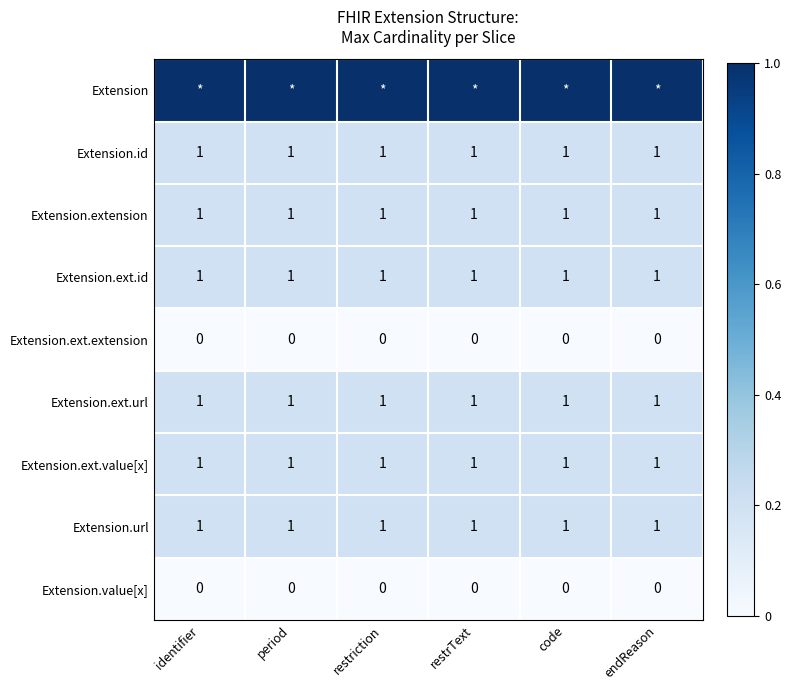

True or false: Extension.value[x] has a value of 0 at identifier.

True